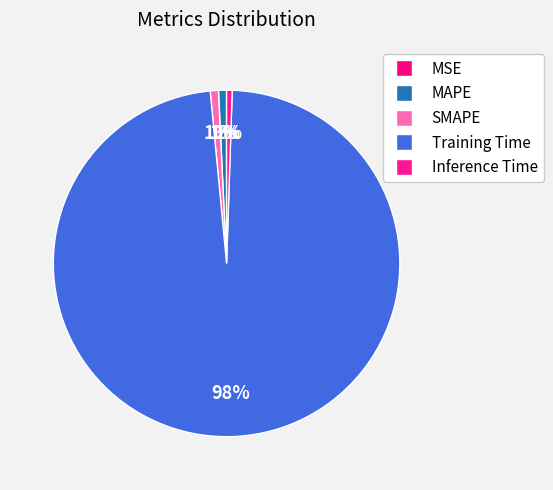

What is the largest slice in the pie chart?

Training Time